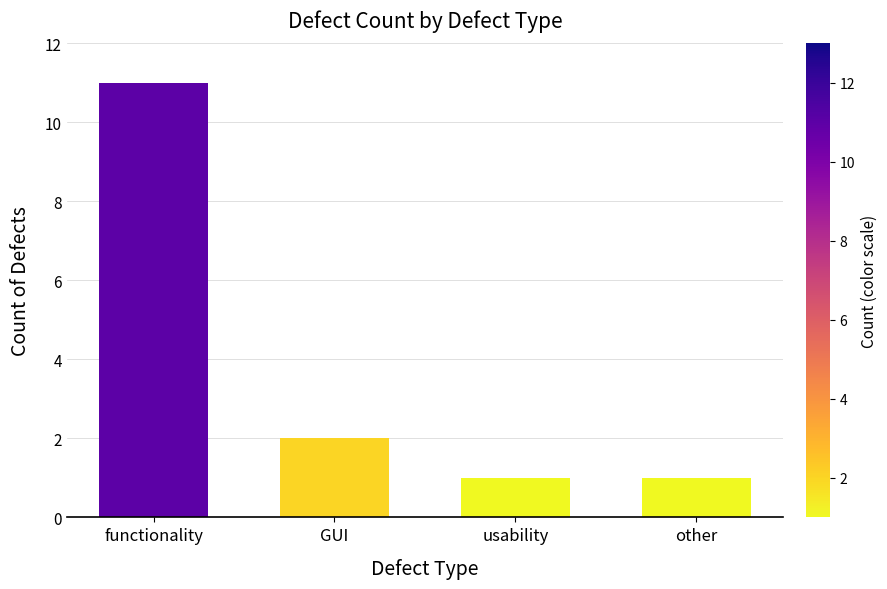

Which has a higher value, usability or functionality?

functionality